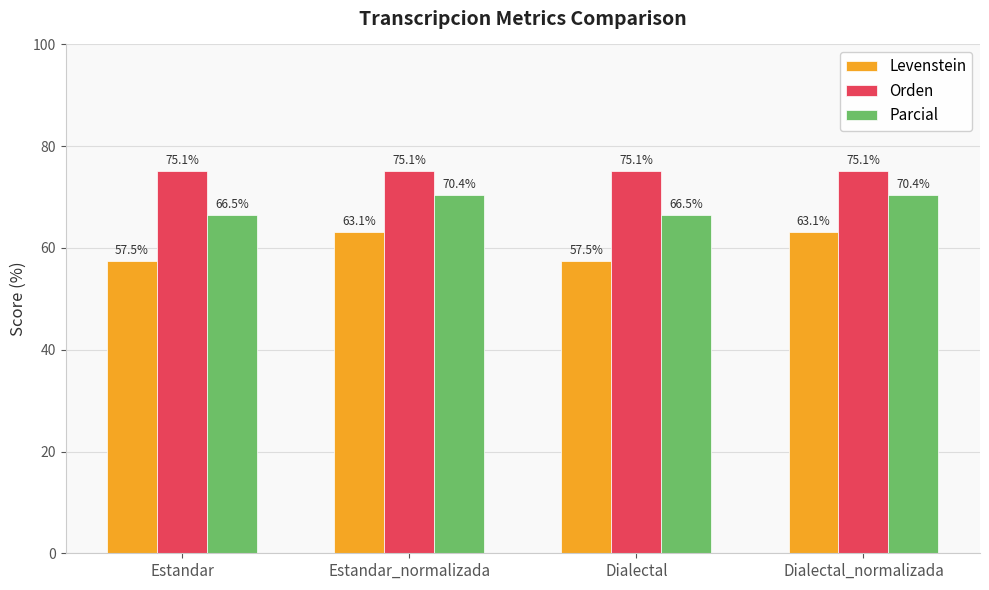

Rank the series by their average value, from highest to lowest.

Orden, Parcial, Levenstein